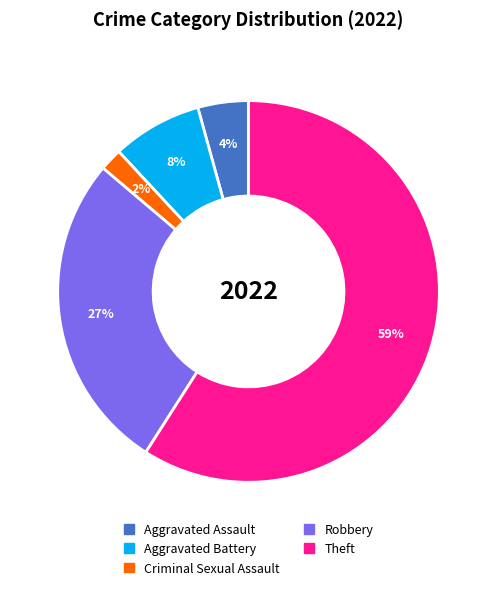

Count the number of slices in the pie.

5